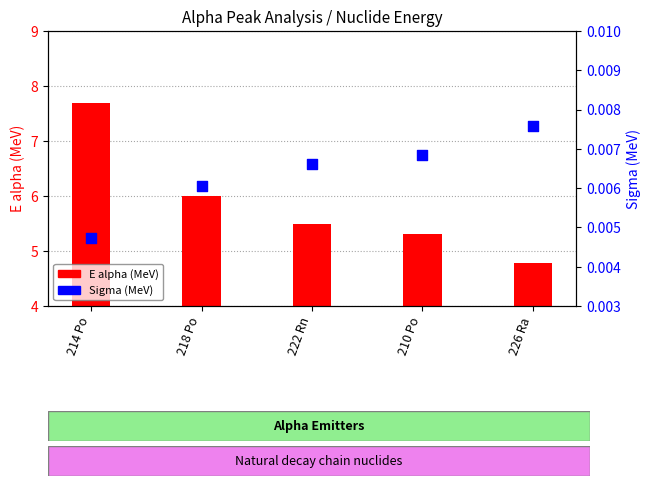

What are all the series names shown in the legend?

E alpha (MeV), Sigma (MeV)